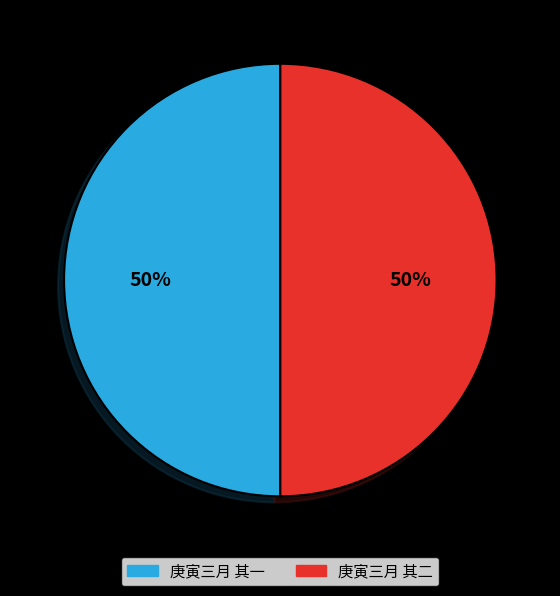

Is it true that 庚寅三月 其一 is 50% of the pie?

True